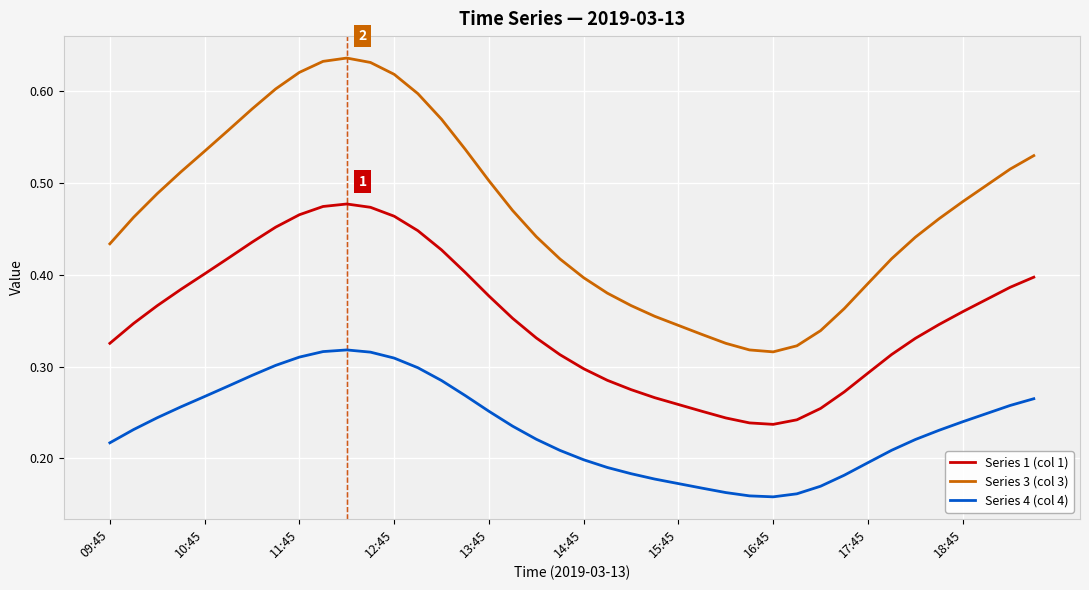

Which series has the largest range (max minus min)?

Series 3 (col 3)